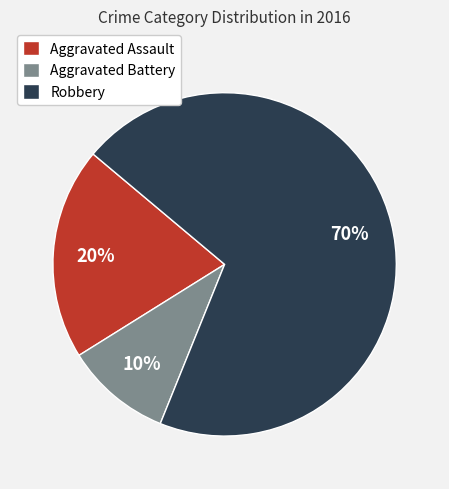

Approximately how many times larger is the value at Robbery compared to Aggravated Assault?

3.5